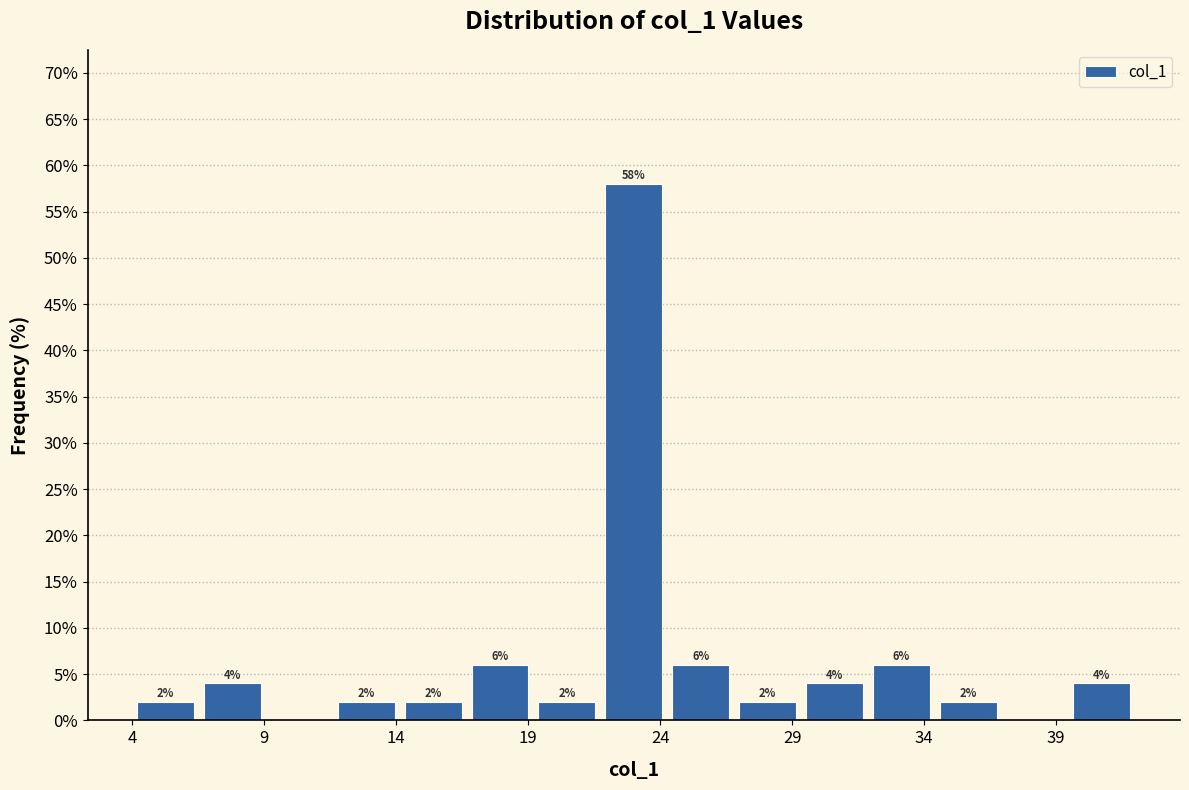

Which range on the x-axis has the tallest bar?

21.5 to 24.5